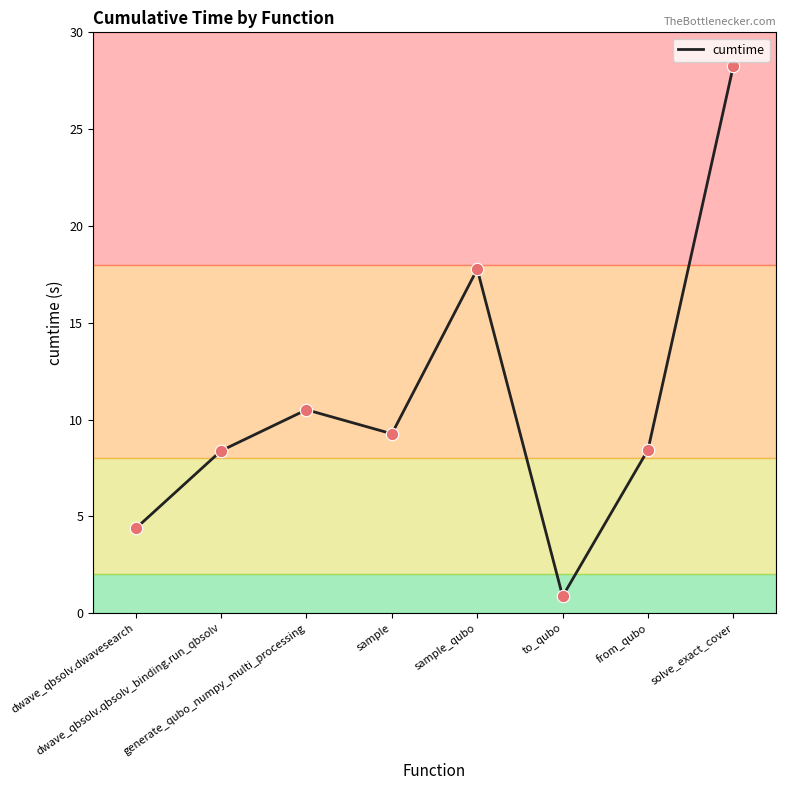

Approximately how many times larger is the value at sample_qubo compared to sample?

1.9